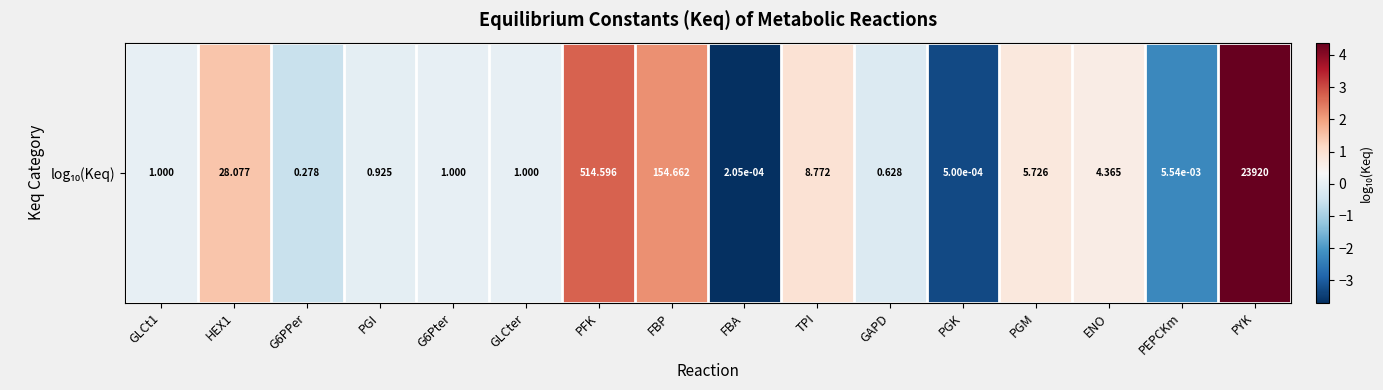

How many data points are less than 0?

6